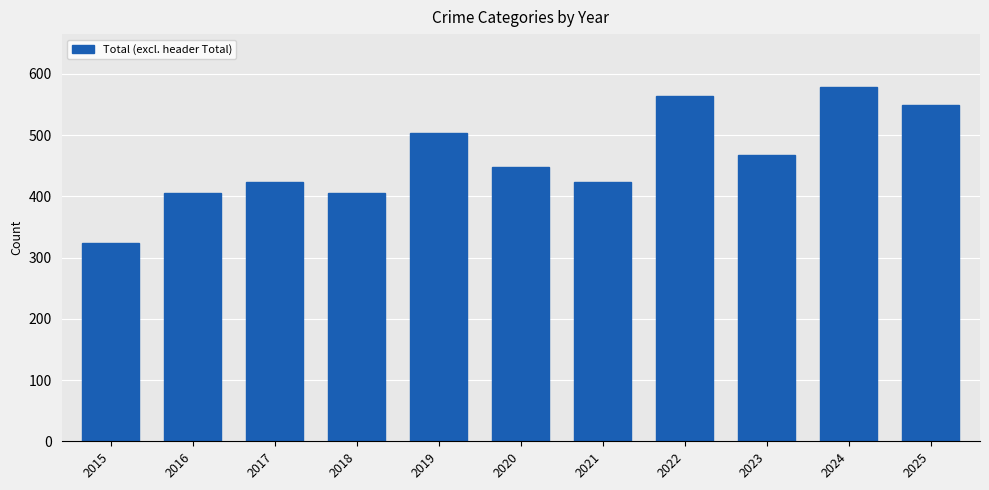

What is the sum of the values at 2016 and 2021?

829